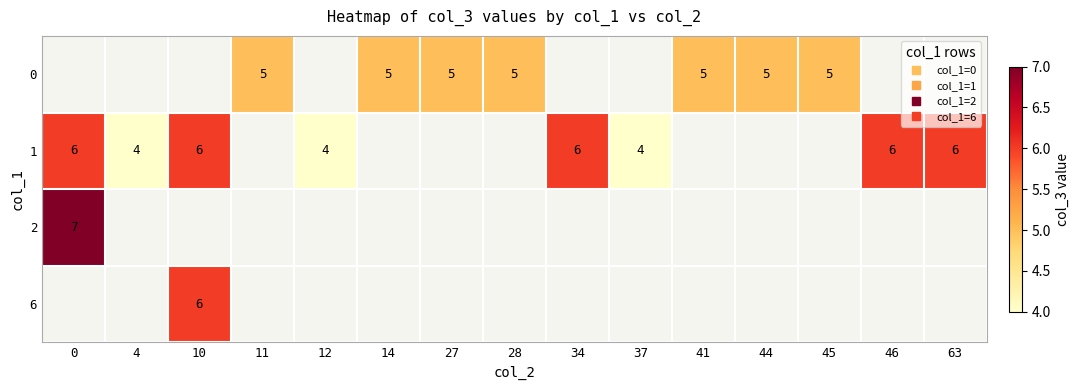

True or false: row_1 has a value of 2.8 at 0.

False